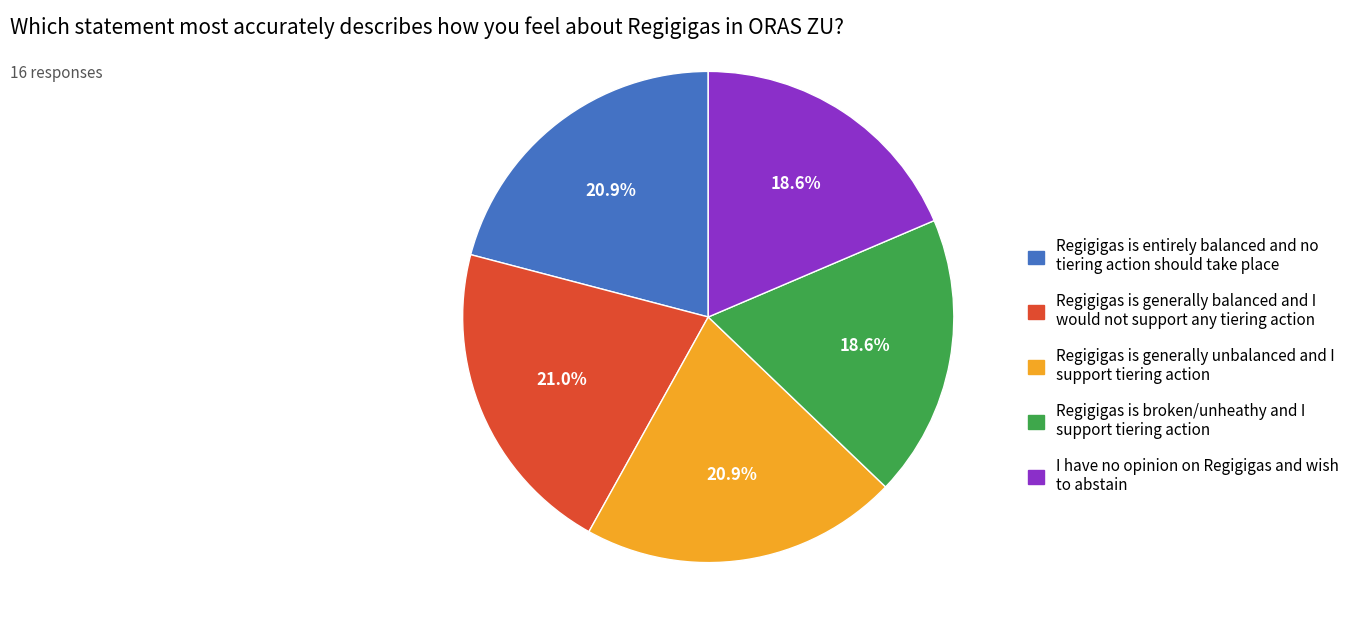

Does I have no opinion on Regigigas and wish to abstain represent more than half of the total?

No